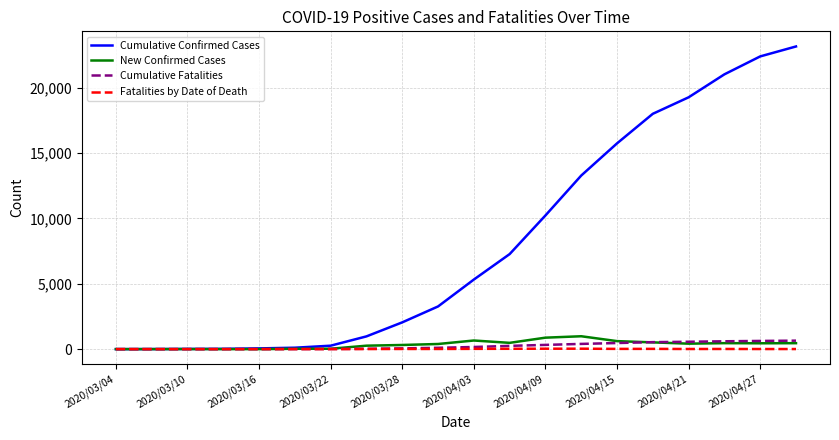

How many categories are shown in the chart?

20